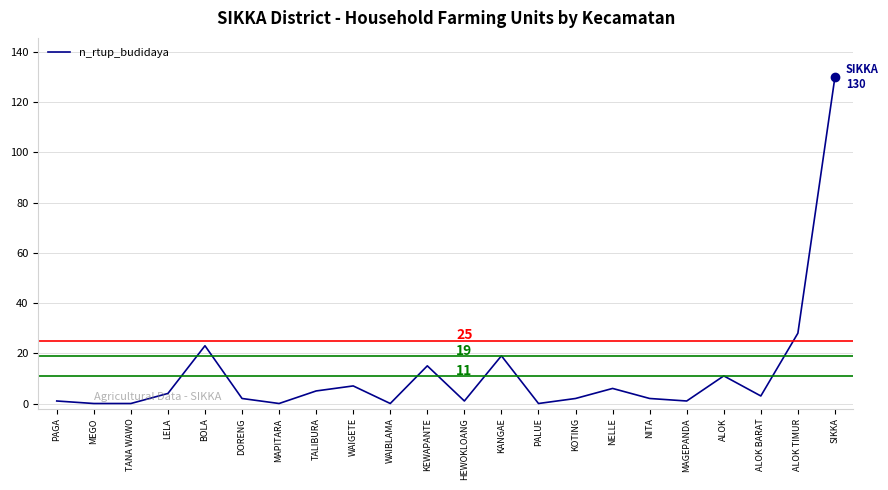

What is the sum of the values at BOLA and NITA?

25